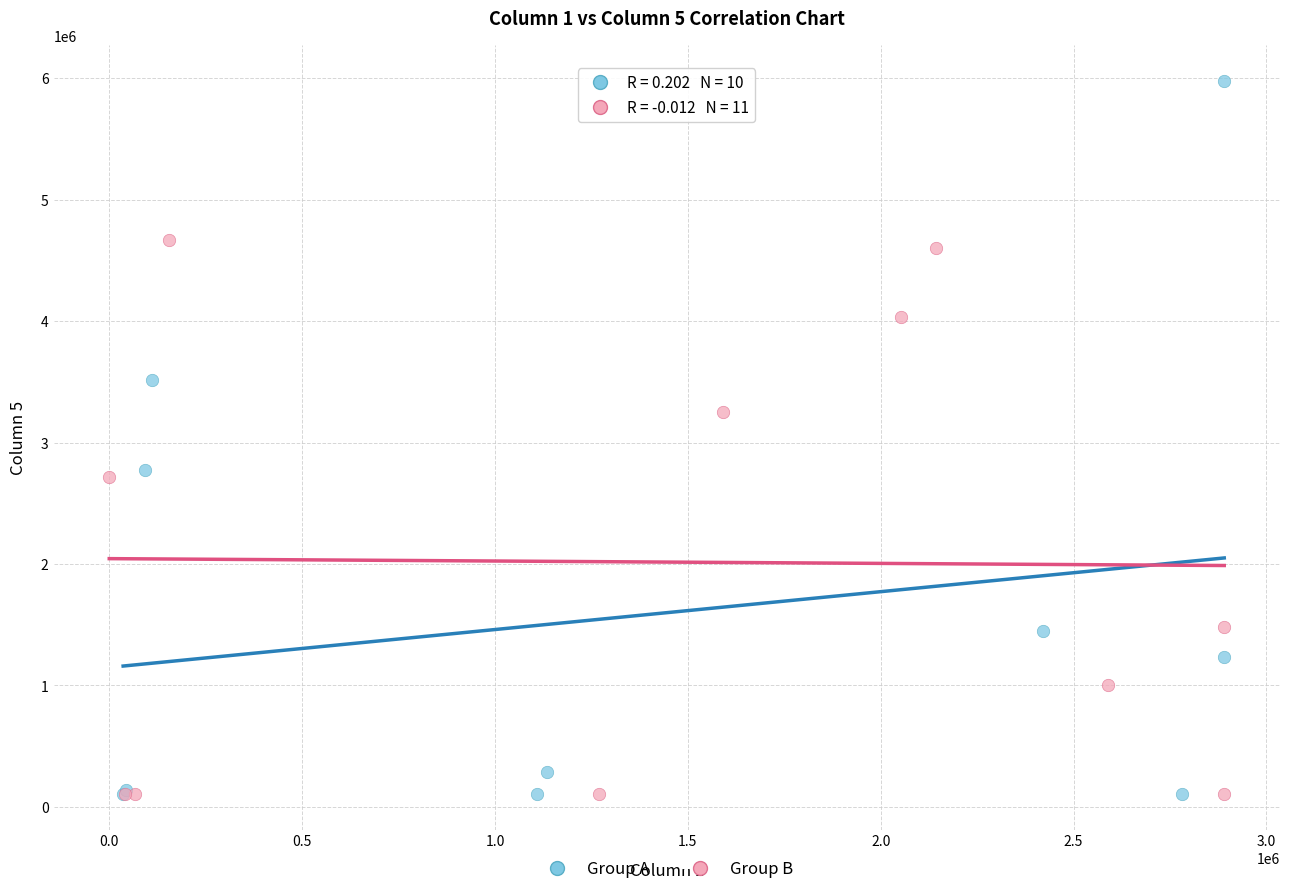

Which series has the widest spread of Y values?

Group A